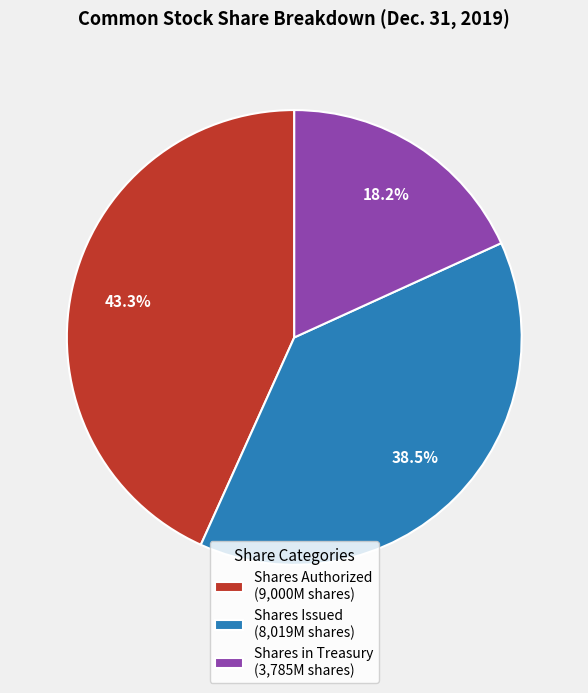

Is there a majority slice in this chart?

No